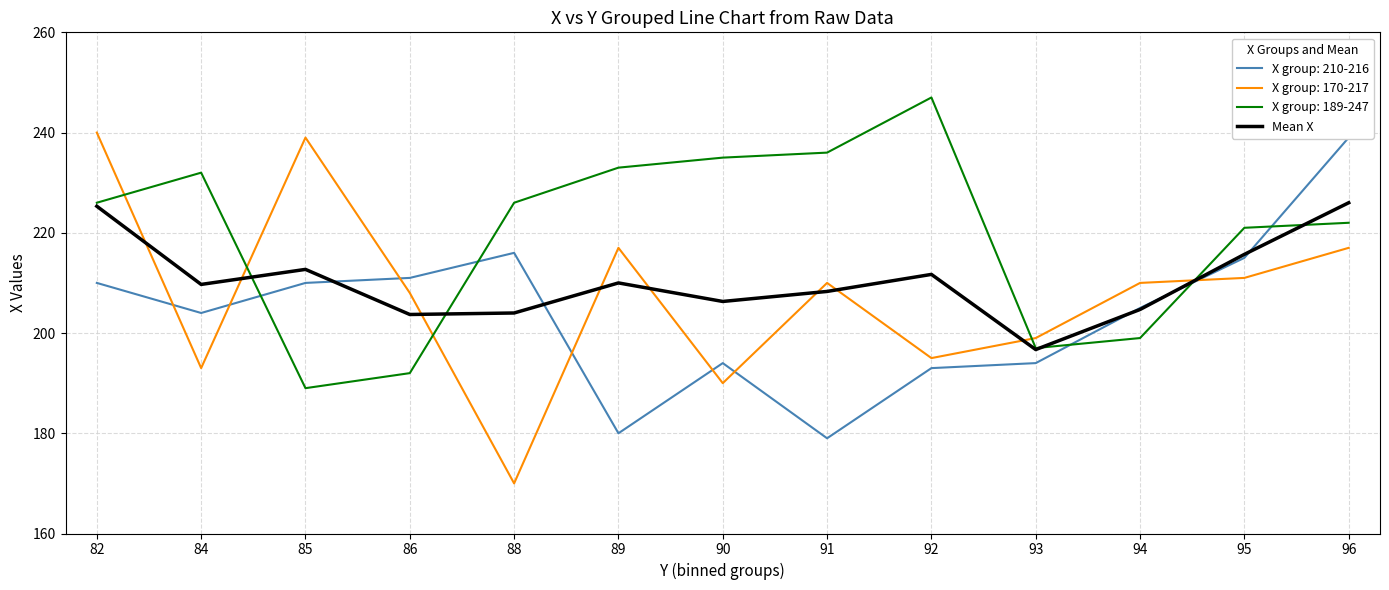

How many interior local peaks (higher than both neighbors) does the data have?

3